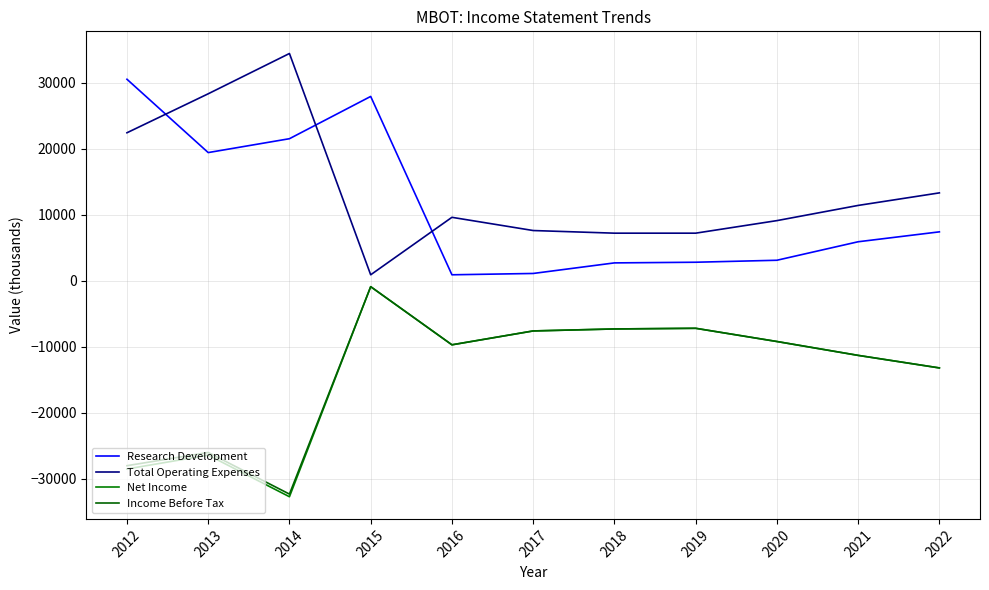

Reading left to right, transcribe all the data shown in this chart.

Research Development: 2012=30500	2013=19400	2014=21500	2015=27900	2016=900	2017=1100	2018=2700	2019=2800	2020=3100	2021=5900	2022=7400
Total Operating Expenses: 2012=22400	2013=28300	2014=34400	2015=900	2016=9600	2017=7600	2018=7200	2019=7200	2020=9100	2021=11400	2022=13300
Net Income: 2012=-28500	2013=-26400	2014=-32700	2015=-900	2016=-9700	2017=-7600	2018=-7300	2019=-7200	2020=-9200	2021=-11300	2022=-13200
Income Before Tax: 2012=-28000	2013=-26000	2014=-32300	2015=-900	2016=-9700	2017=-7600	2018=-7300	2019=-7200	2020=-9200	2021=-11300	2022=-13200